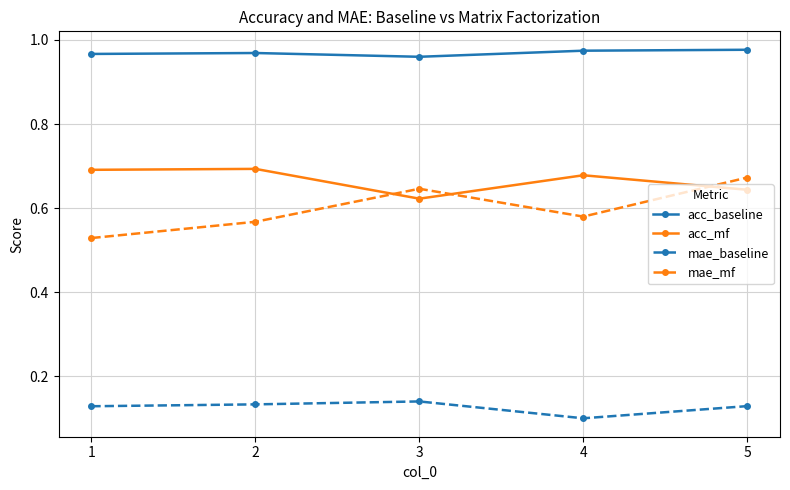

Count the mae_baseline values in the range 0 to 1.

5